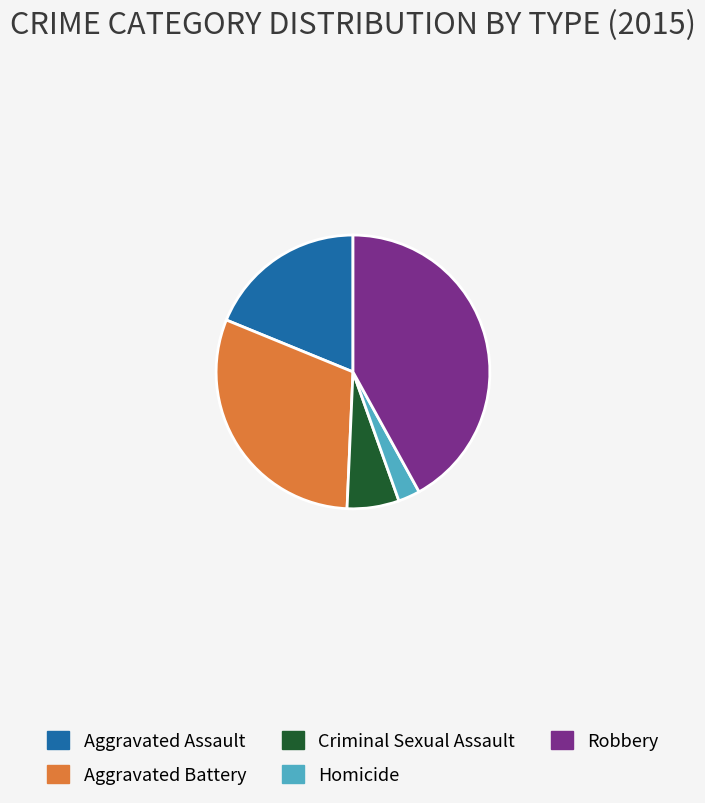

Is it true that Robbery is 42% of the pie?

True